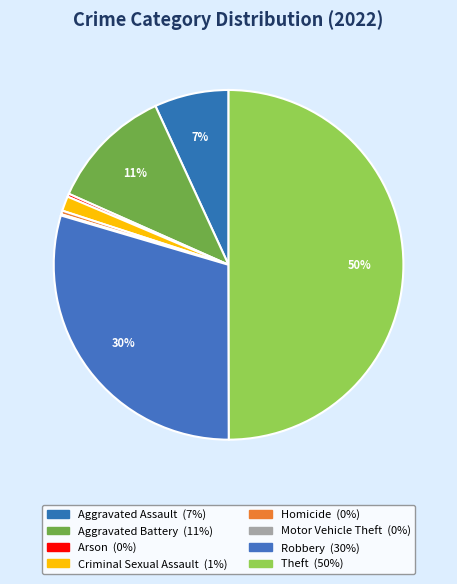

Does Arson represent more than half of the total?

No